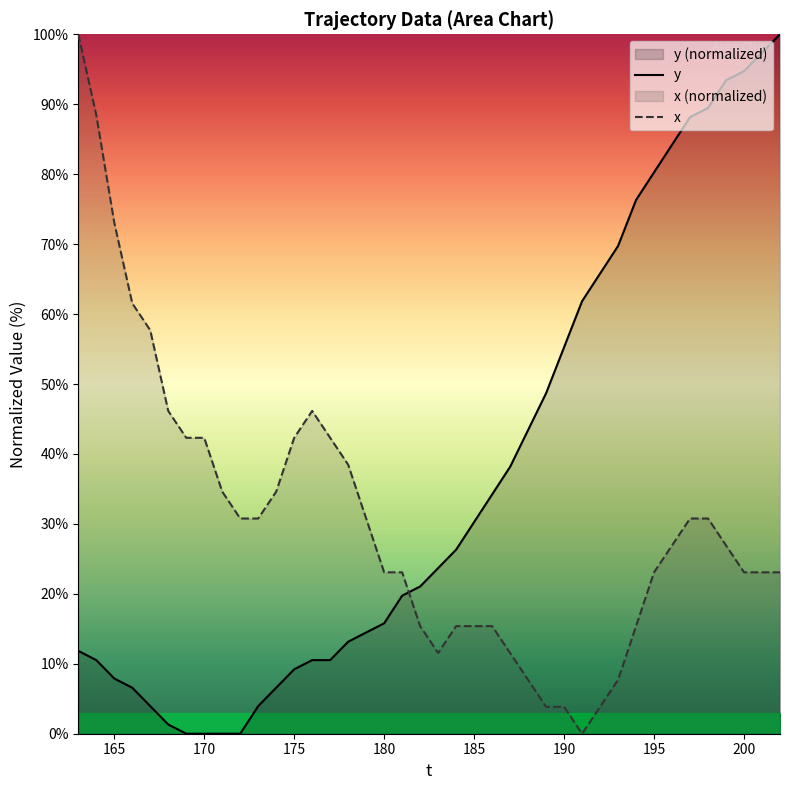

How many times do y and x cross each other?

1